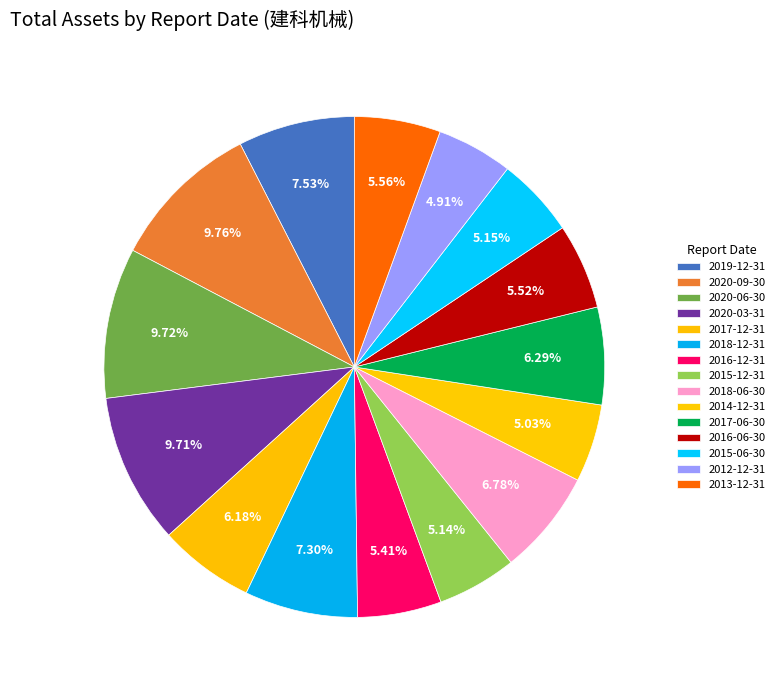

Rank the categories by value from highest to lowest.

2020-09-30, 2020-06-30, 2020-03-31, 2019-12-31, 2018-12-31, 2018-06-30, 2017-06-30, 2017-12-31, 2013-12-31, 2016-06-30, 2016-12-31, 2015-06-30, 2015-12-31, 2014-12-31, 2012-12-31